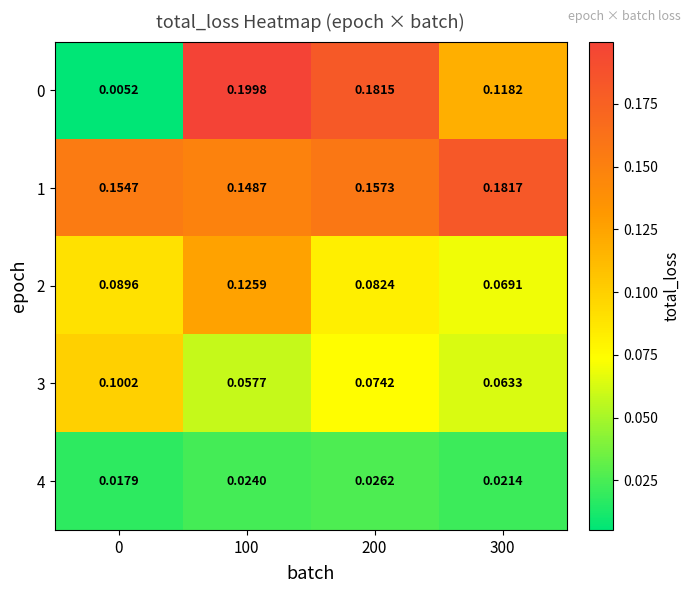

Is the value of 4 at 100 greater than the value of 0 at 100?

No